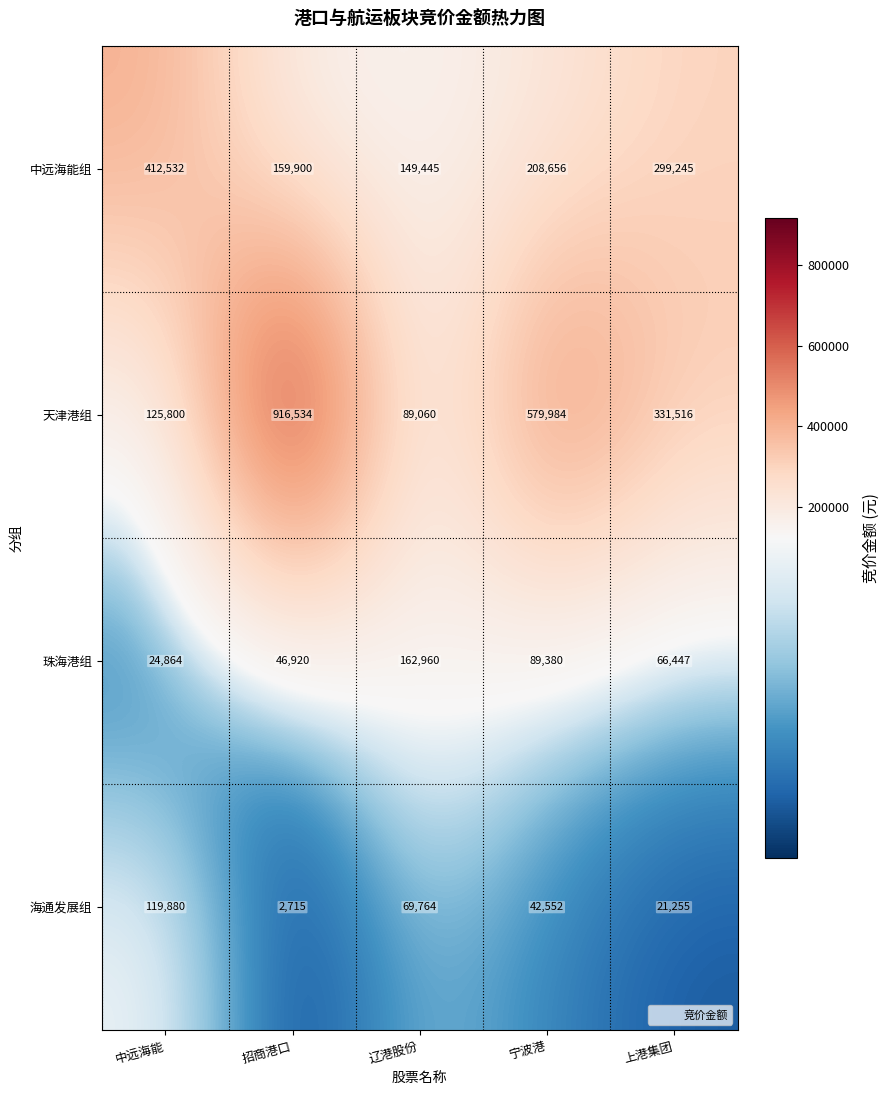

Which category has the highest value in the 珠海港组 series?

辽港股份